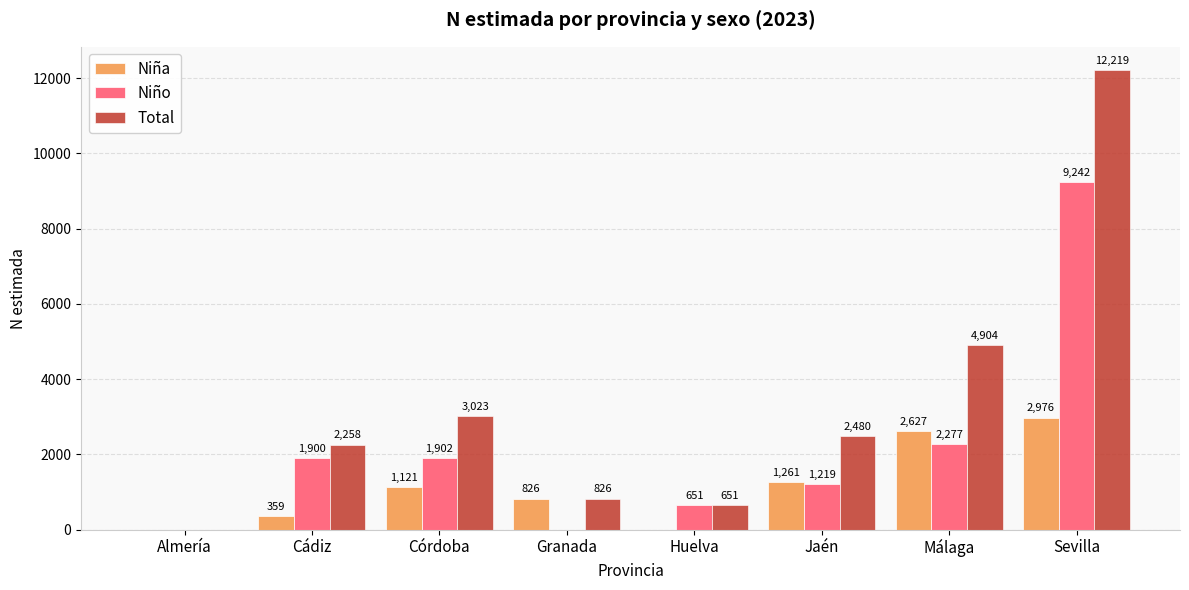

True or false: Niño has a value of -3871 at Almería.

False